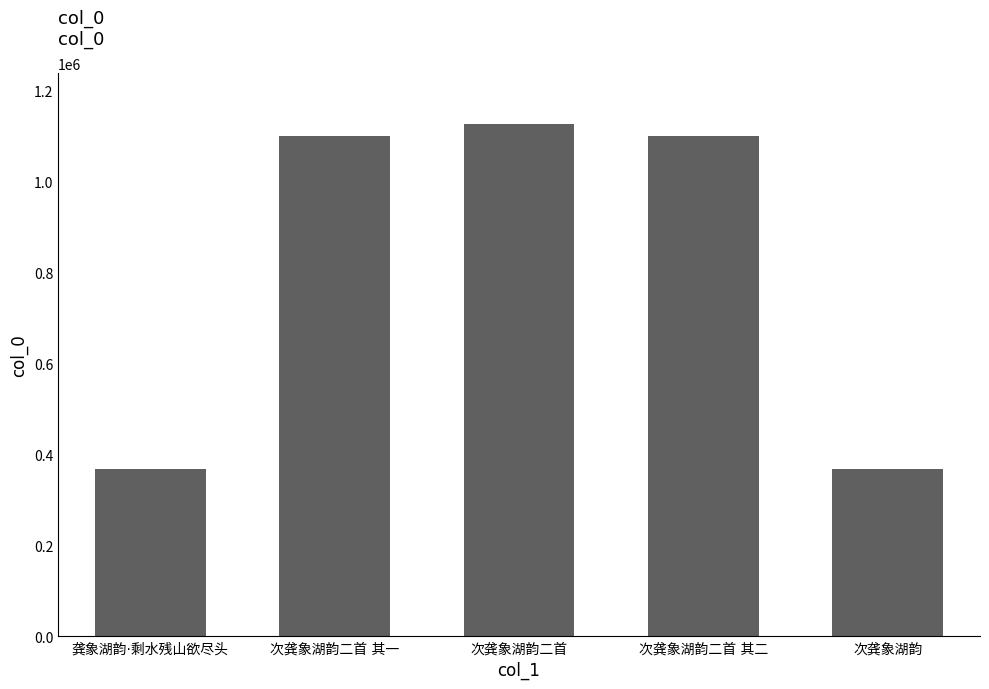

What is the average value?

812908